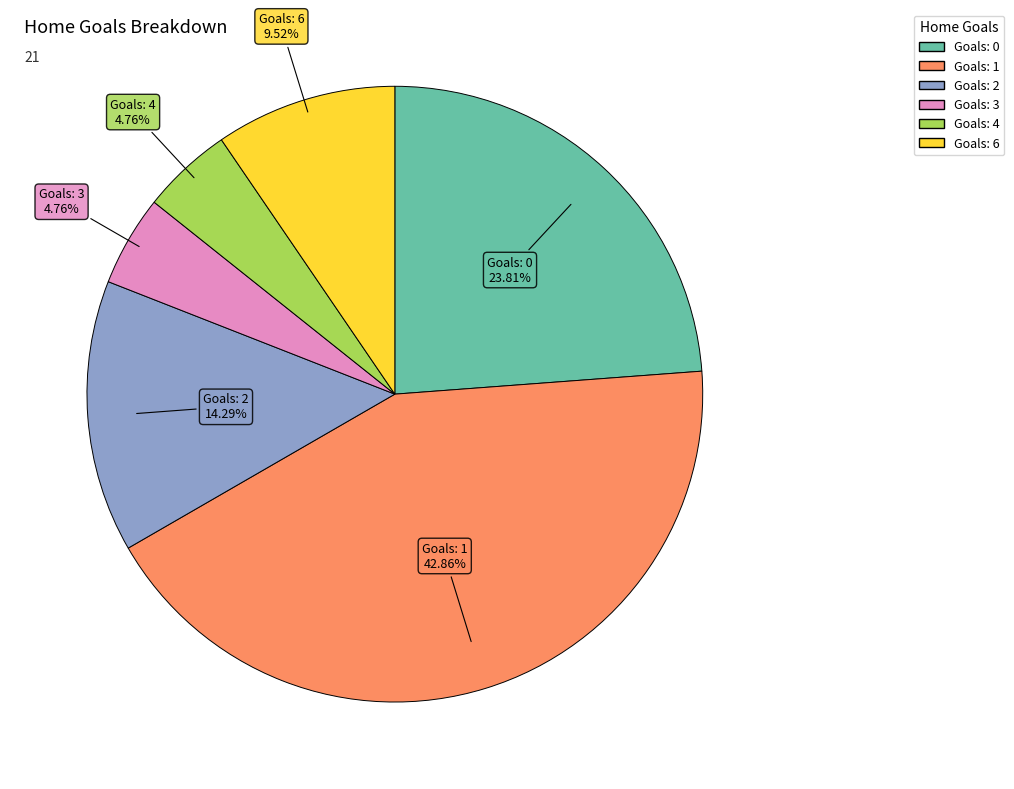

Is there any slice that represents more than half of the pie?

No